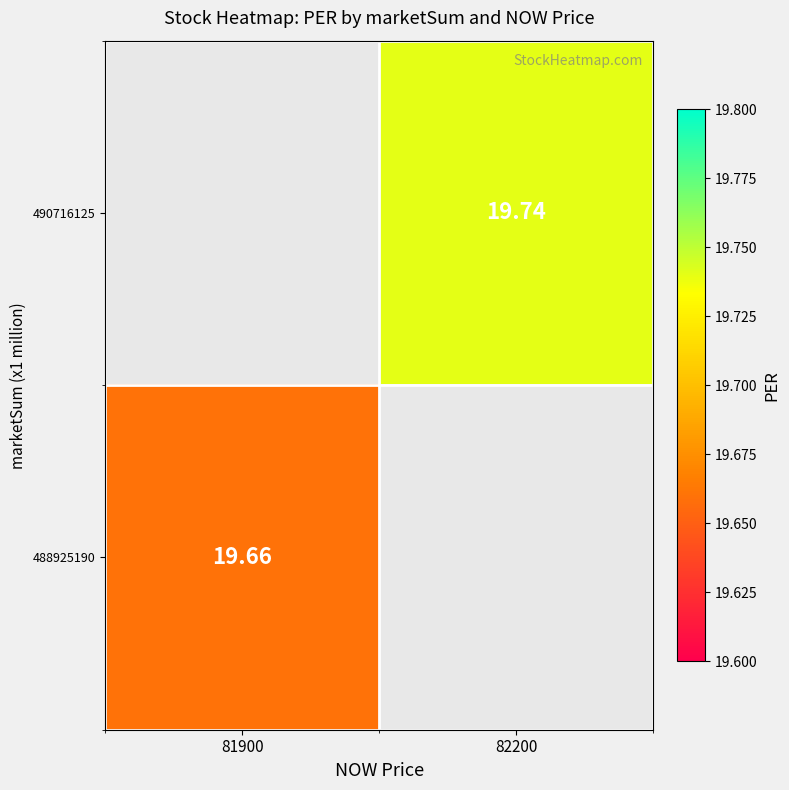

What is the maximum value shown in the chart?

19.7